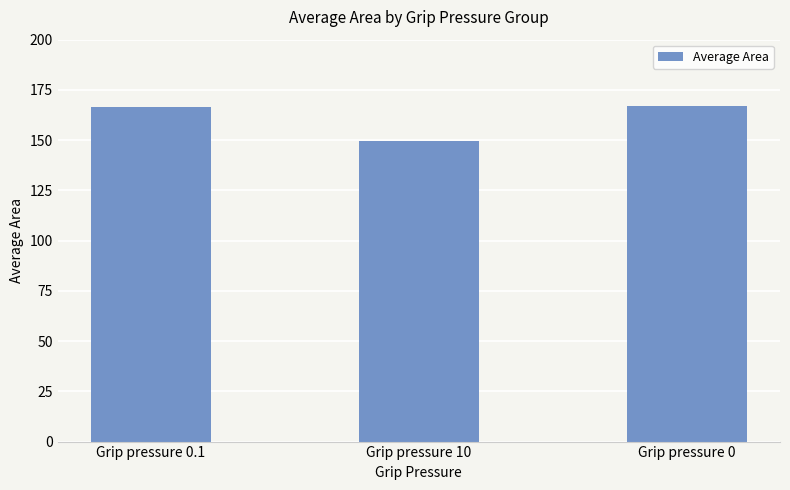

Count the number of values greater than 166.

2